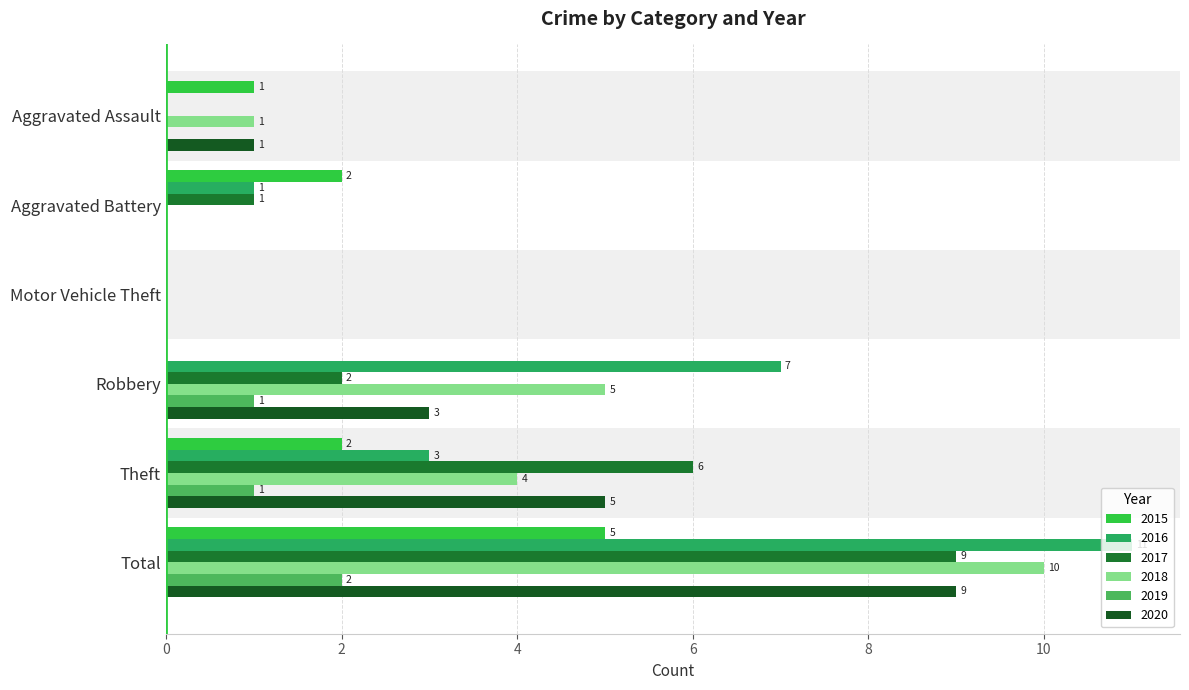

What position from the right is Aggravated Battery?

5